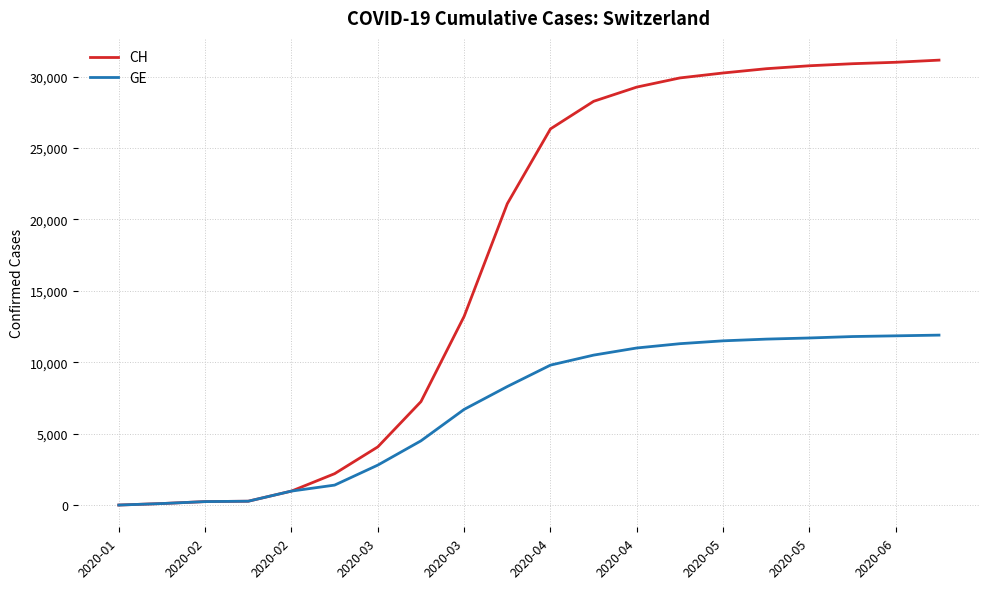

Which series has the largest total across all categories?

CH